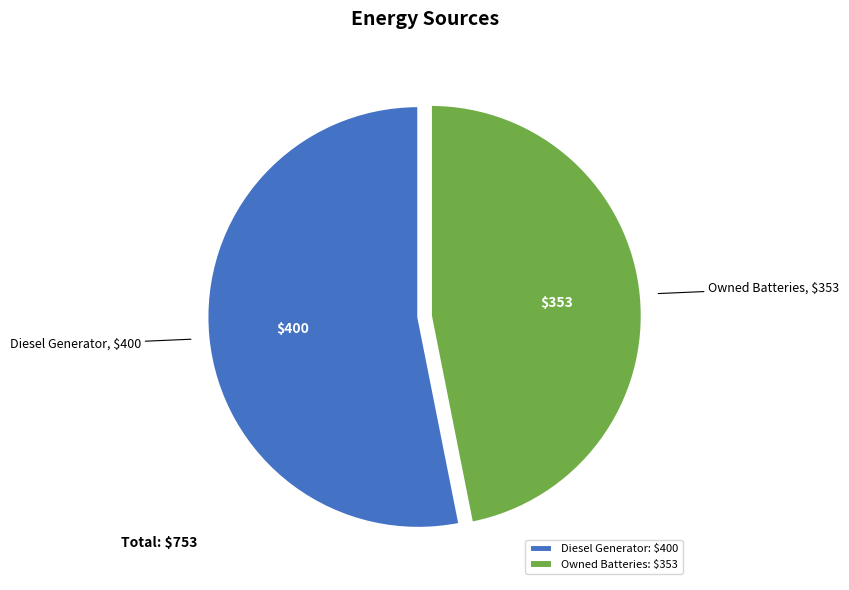

Combined, do Diesel Generator and Owned Batteries account for over 50%?

Yes